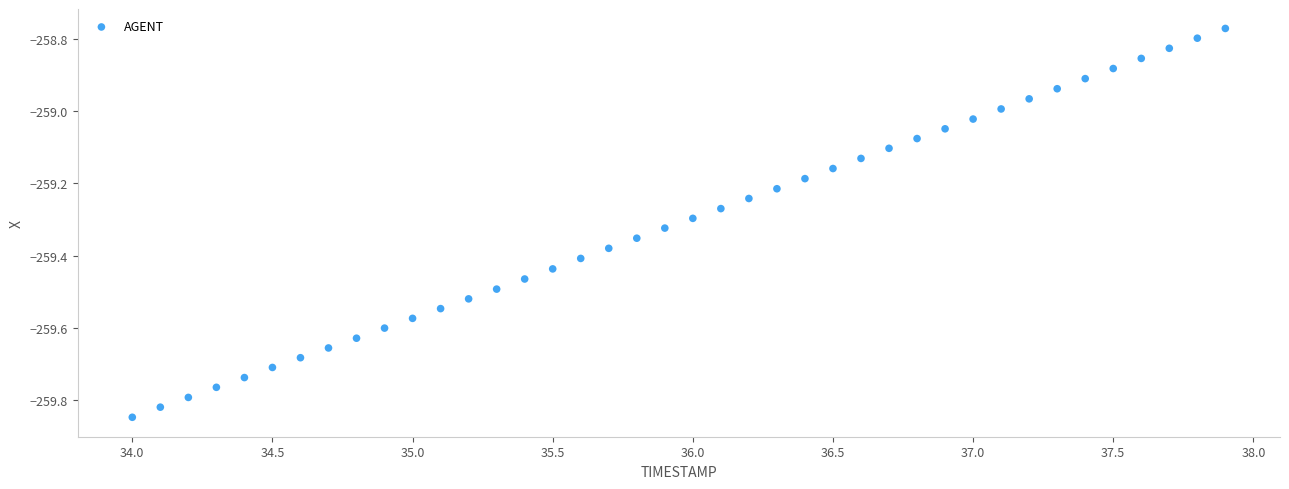

What is the range of X values (max minus min)?

3.9